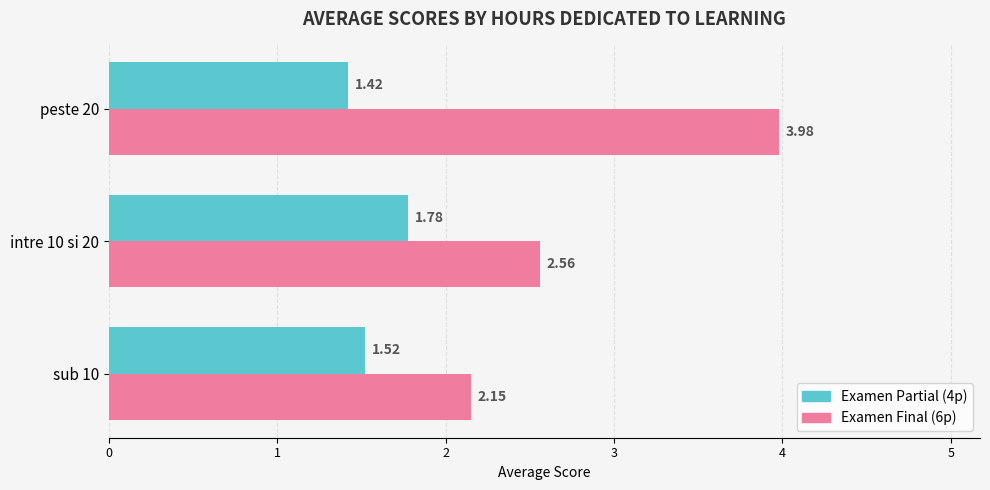

At which category is the sum across all series the highest?

peste 20